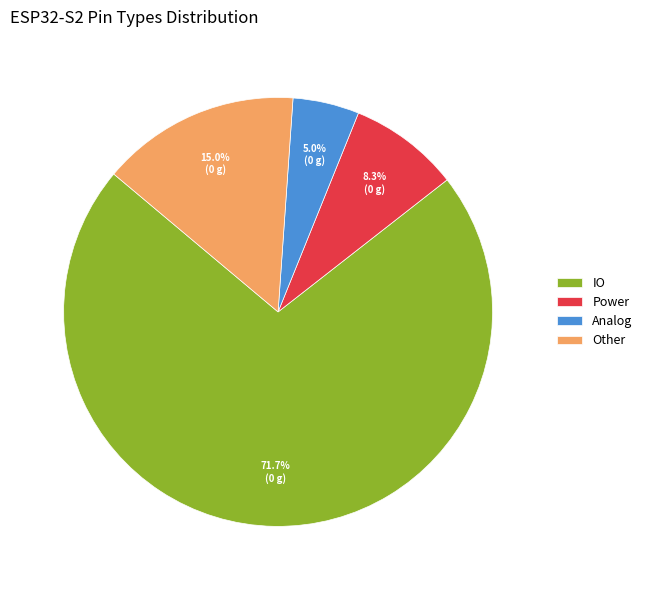

Between IO and Power, which is larger?

IO